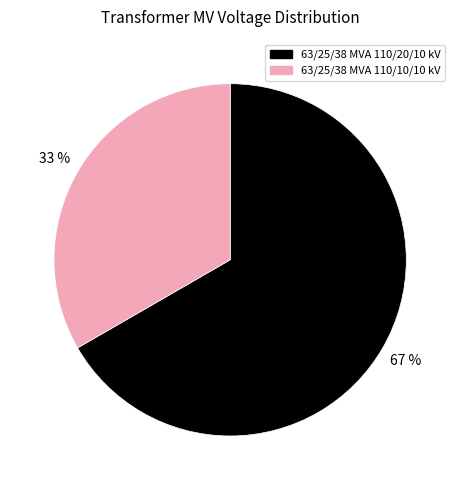

Rank the categories by value from highest to lowest.

63/25/38 MVA 110/20/10 kV, 63/25/38 MVA 110/10/10 kV